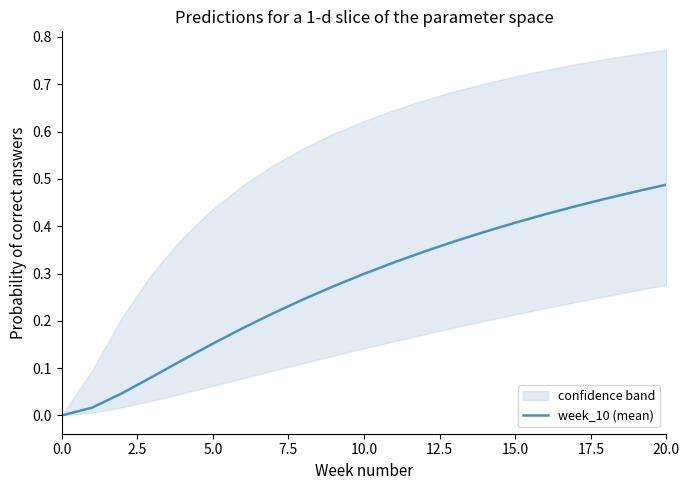

What is the average value?

0.3